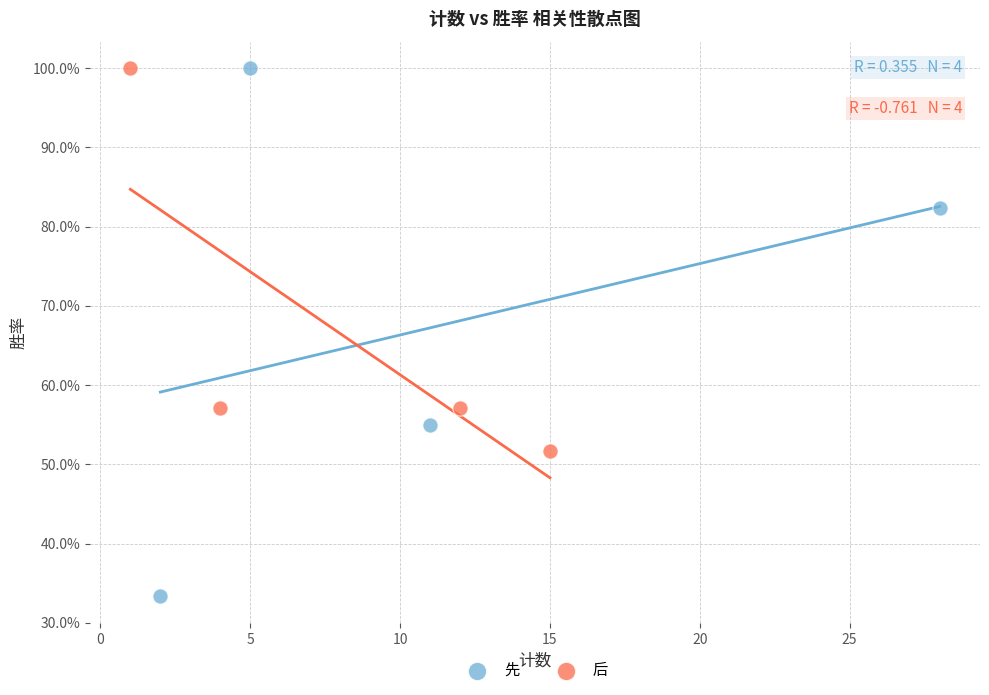

Which series has the widest spread of Y values?

先